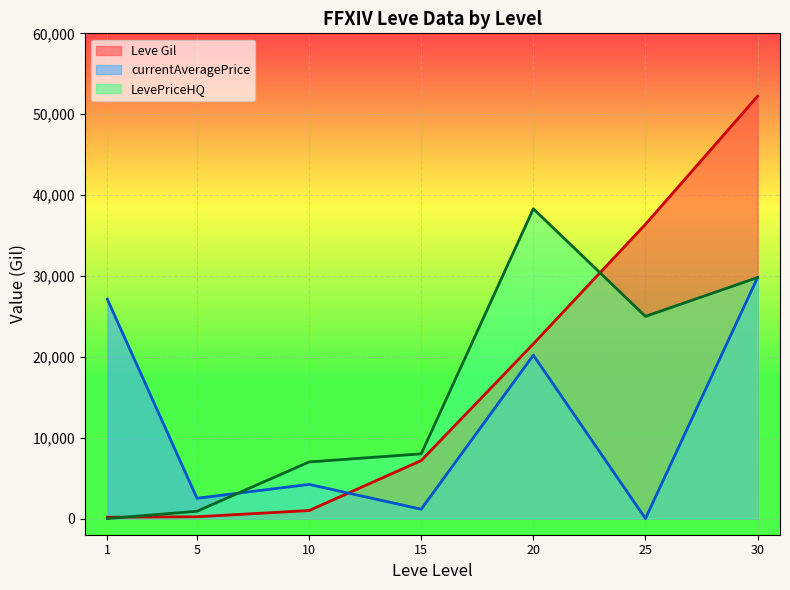

How many lines are shown in the chart?

3